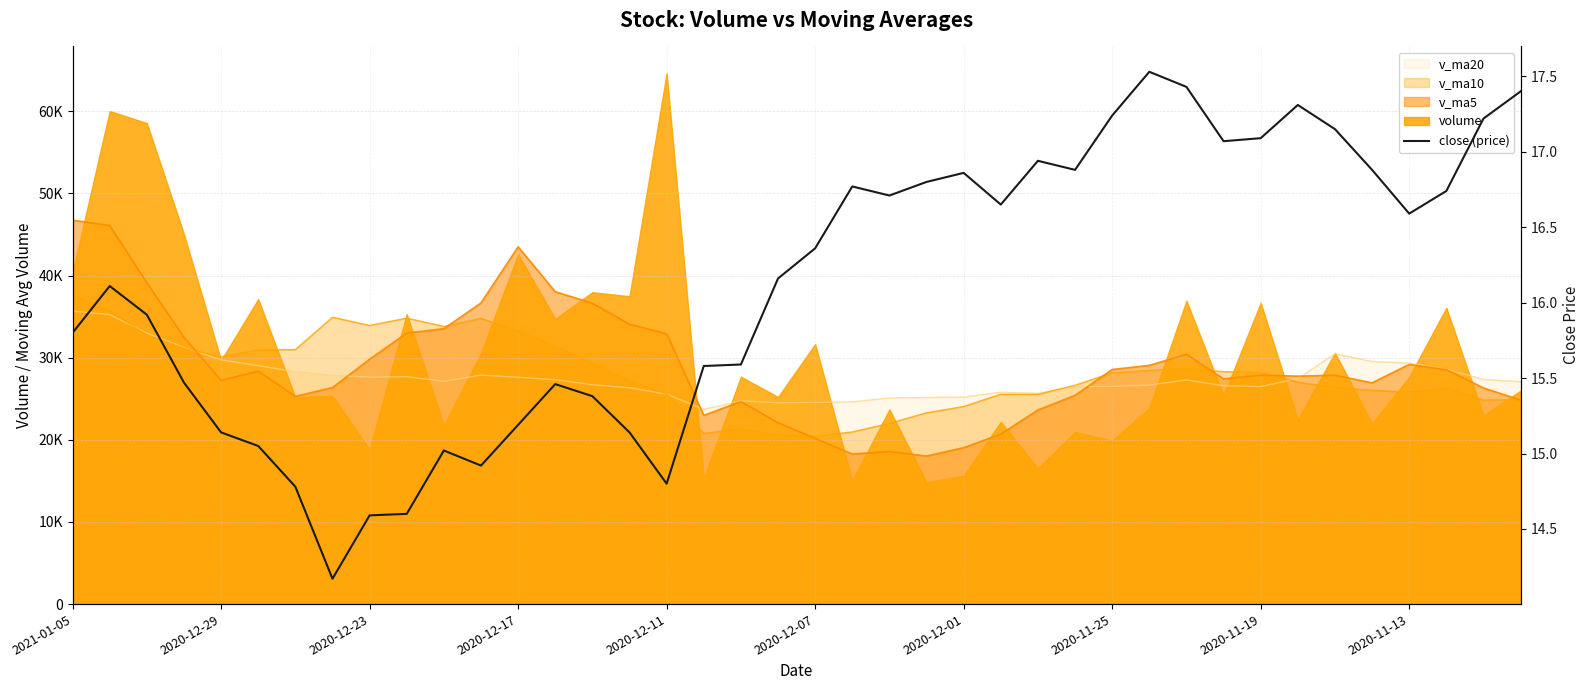

What is the value of the 33rd point from the left?

17.1